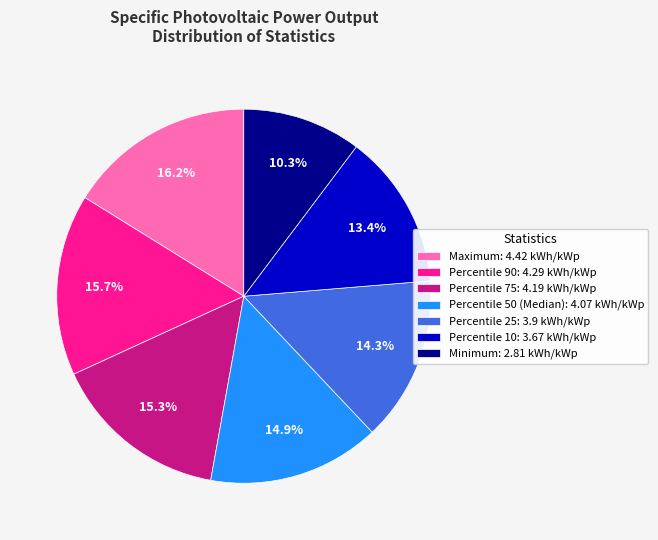

Does Percentile 75 account for over 50% of the chart?

No